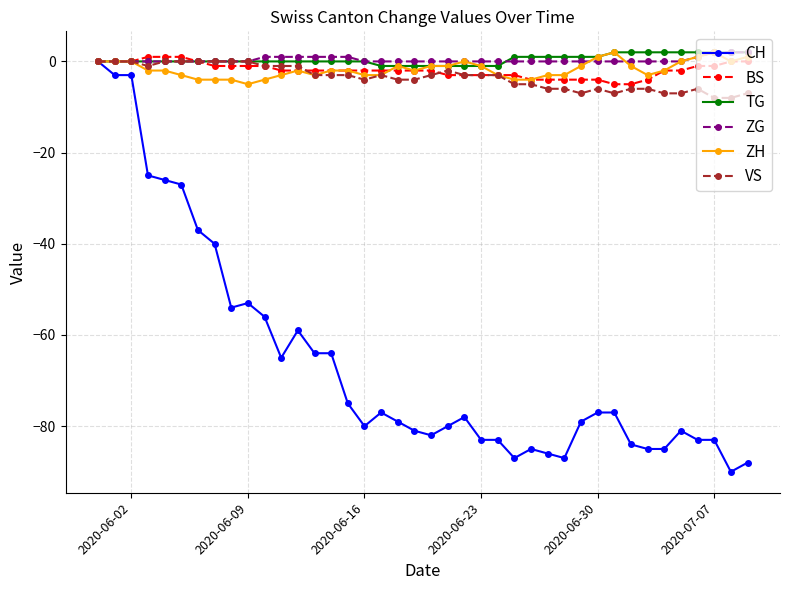

Which series has the largest range (max minus min)?

CH